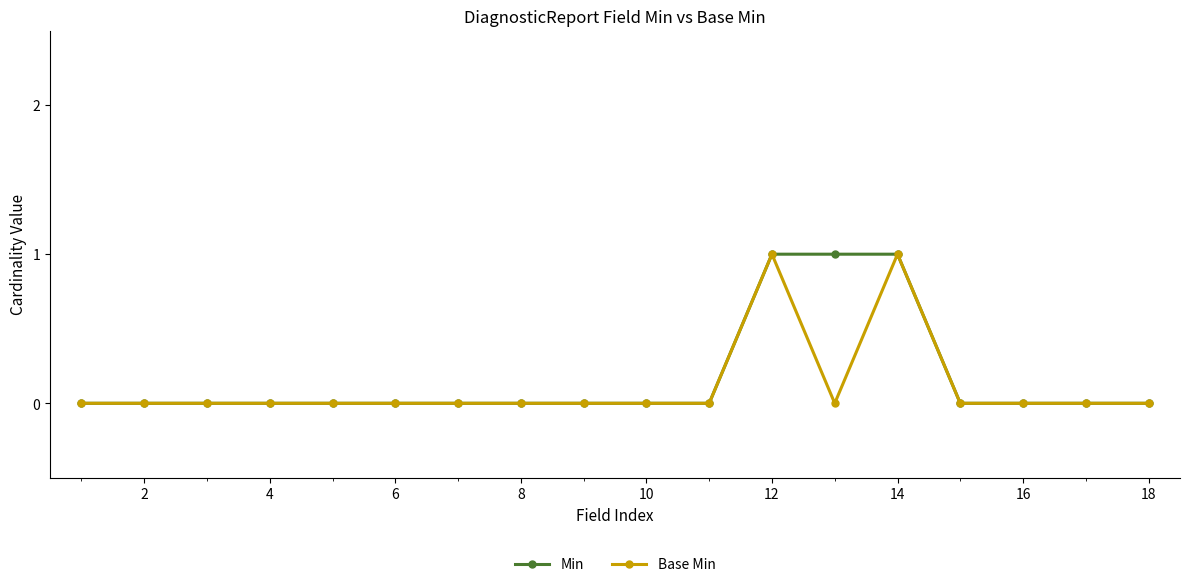

How many categories are shown in the chart?

18